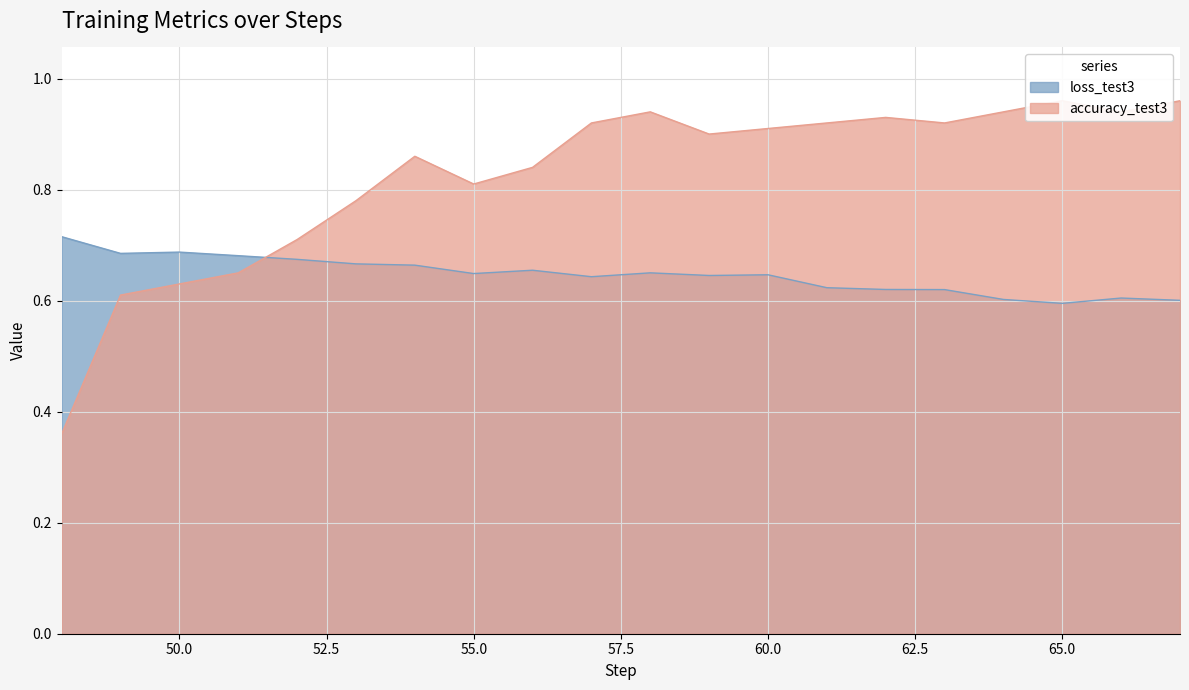

What is the value of the accuracy_test3 point at the 14th from the left?

0.9